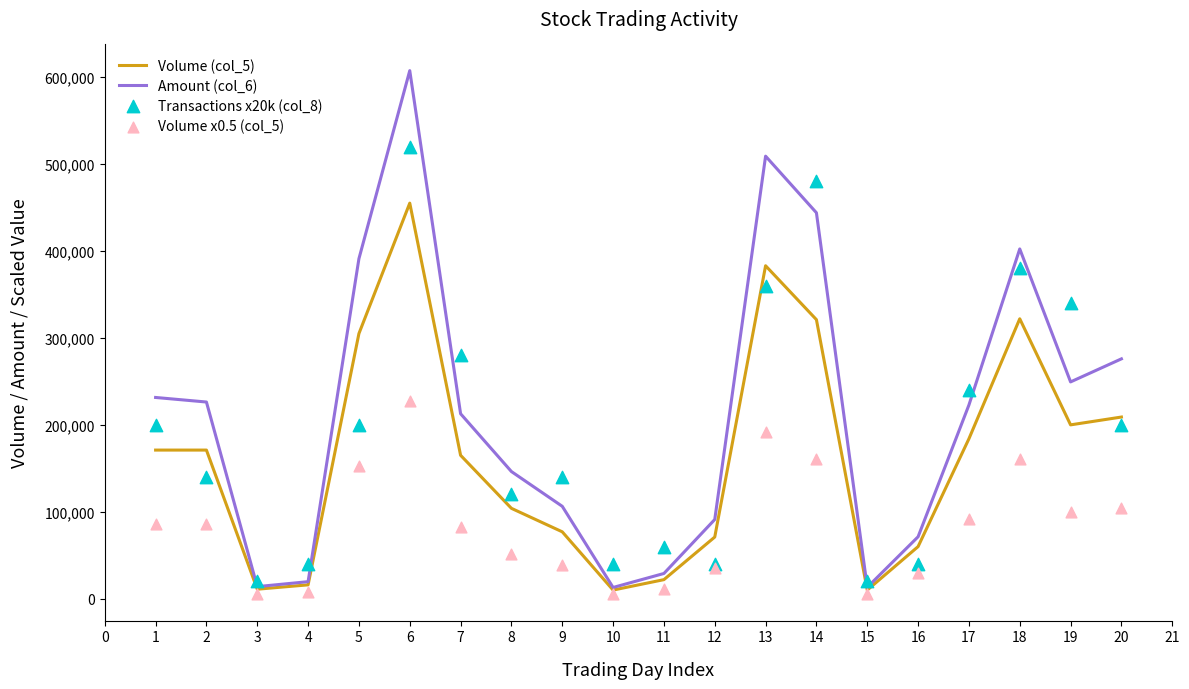

What are all the series names shown in the legend?

Volume (col_5), Amount (col_6), Transactions x20k (col_8), Volume x0.5 (col_5)